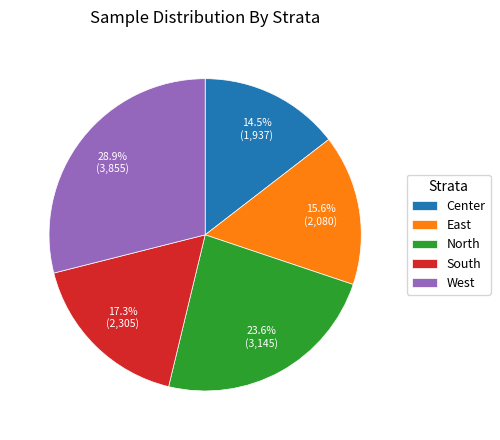

Which category has the smallest portion of the pie?

Center